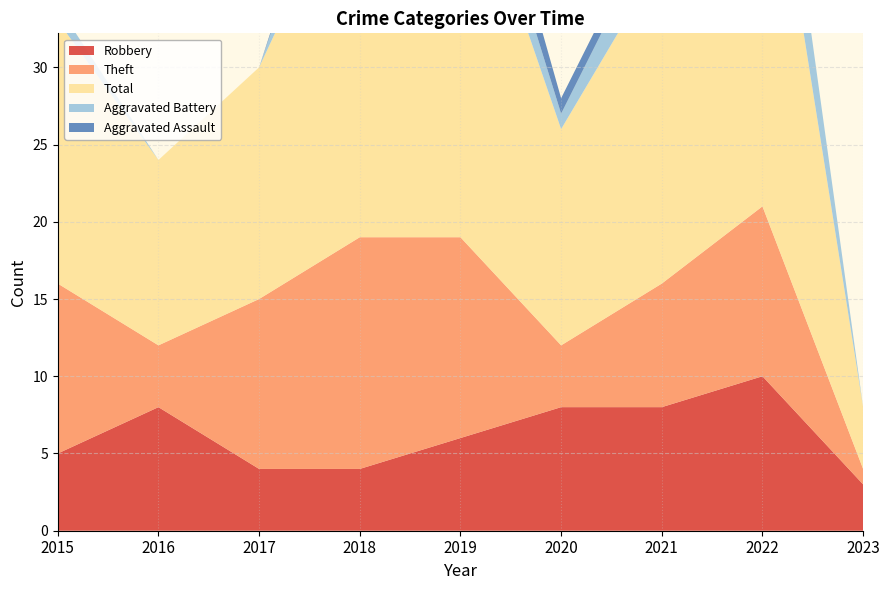

Reading right to left, extract all data points from this chart.

Robbery: 3	10	8	8	6	4	4	8	5
Theft: 1	11	8	4	13	15	11	4	11
Total: 4	28	21	14	26	25	15	12	17
Aggravated Battery: 0	6	3	1	3	5	0	0	1
Aggravated Assault: 0	0	1	1	3	1	0	0	0